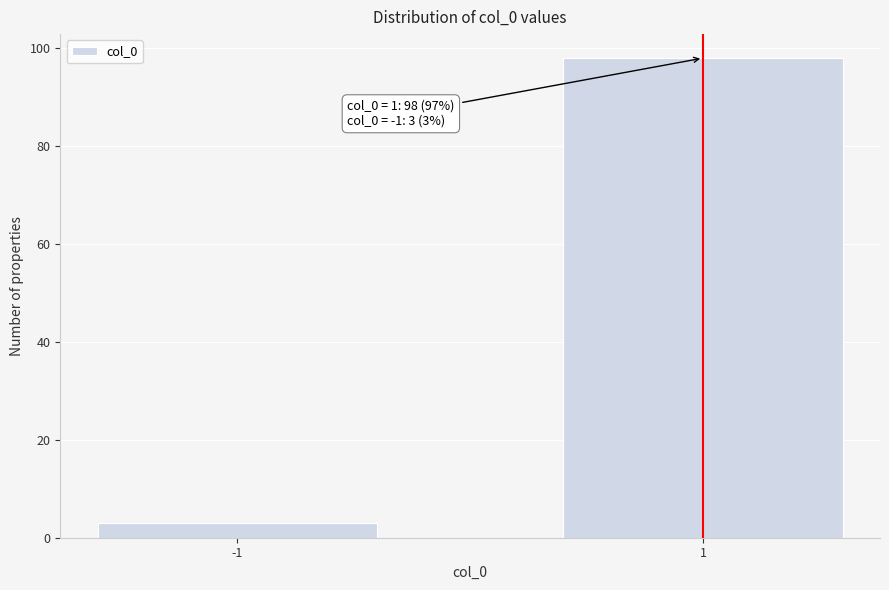

Reading left to right, what are all the values shown in this chart?

3	98